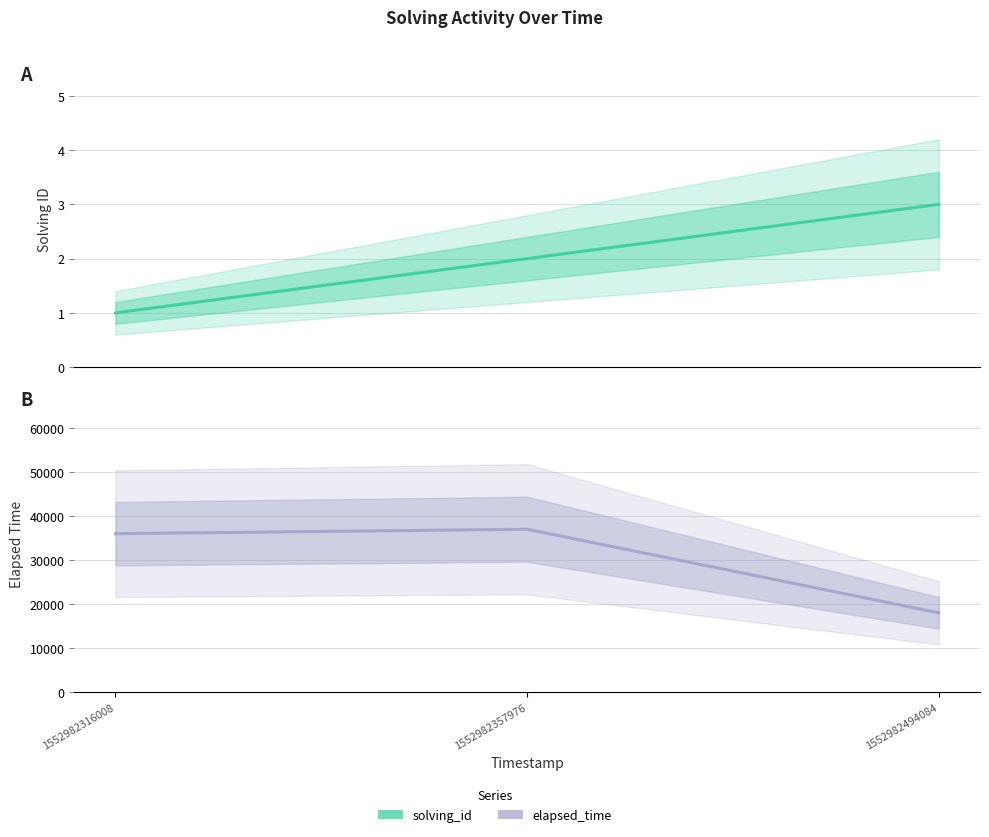

Reading left to right, extract all data points from this chart.

solving_id: 1552982316008=1	1552982357976=2	1552982494084=3
elapsed_time: 1552982316008=36000	1552982357976=37000	1552982494084=18000